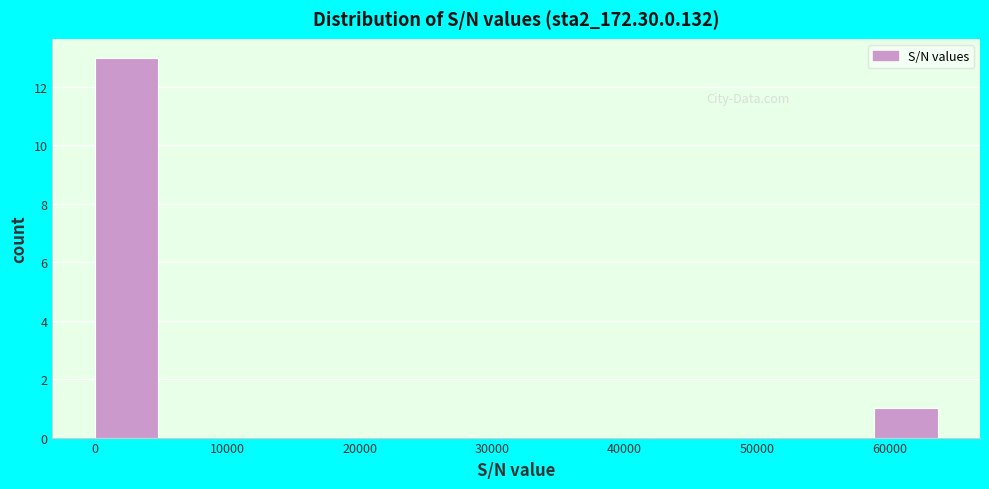

Reading left to right, transcribe this chart: for each bar, give the range it covers on the x-axis and its height. Neither the bar edges nor the heights are printed on the chart, so give them approximately, as read against the axes.

0 to 5000: 13
5000 to 11000: 0
11000 to 16000: 0
16000 to 21000: 0
21000 to 27000: 0
27000 to 32000: 0
32000 to 37000: 0
37000 to 43000: 0
43000 to 48000: 0
48000 to 53000: 0
53000 to 59000: 0
59000 to 64000: 1